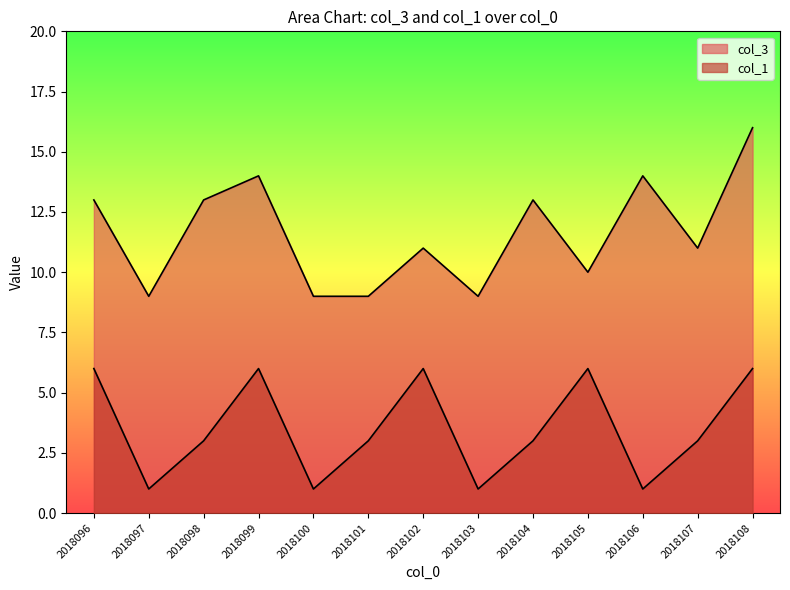

The col_1 series shows 2 at 2018097. True or false?

False